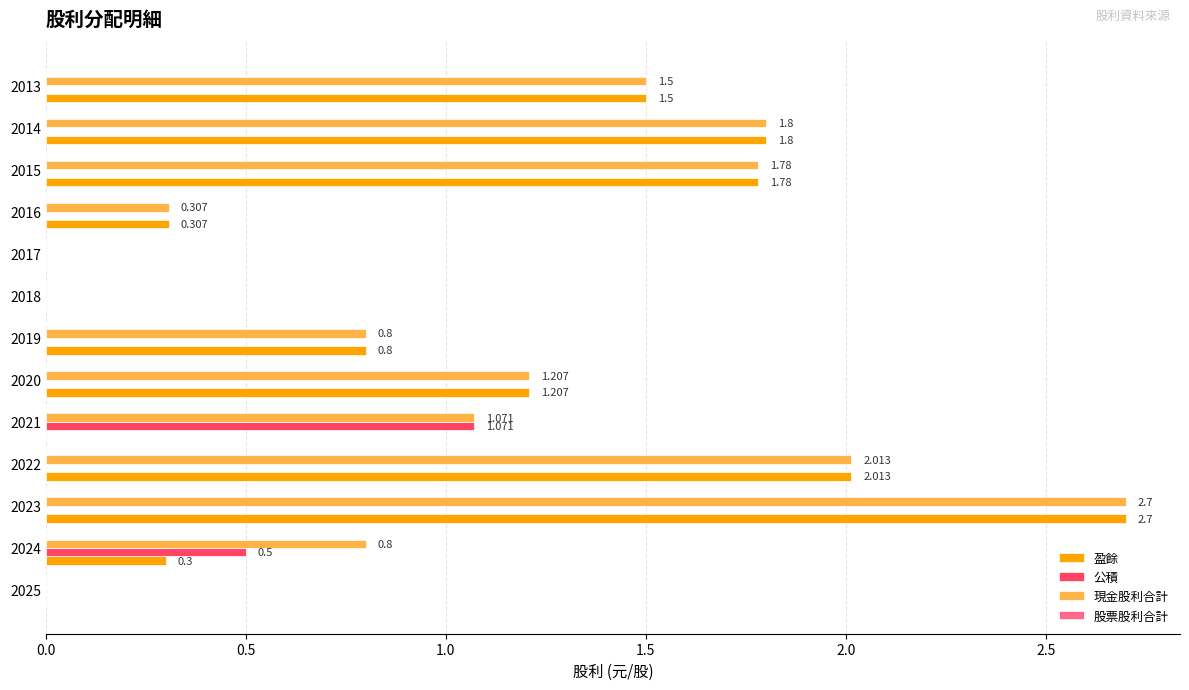

Which series has the largest total across all categories?

現金股利合計